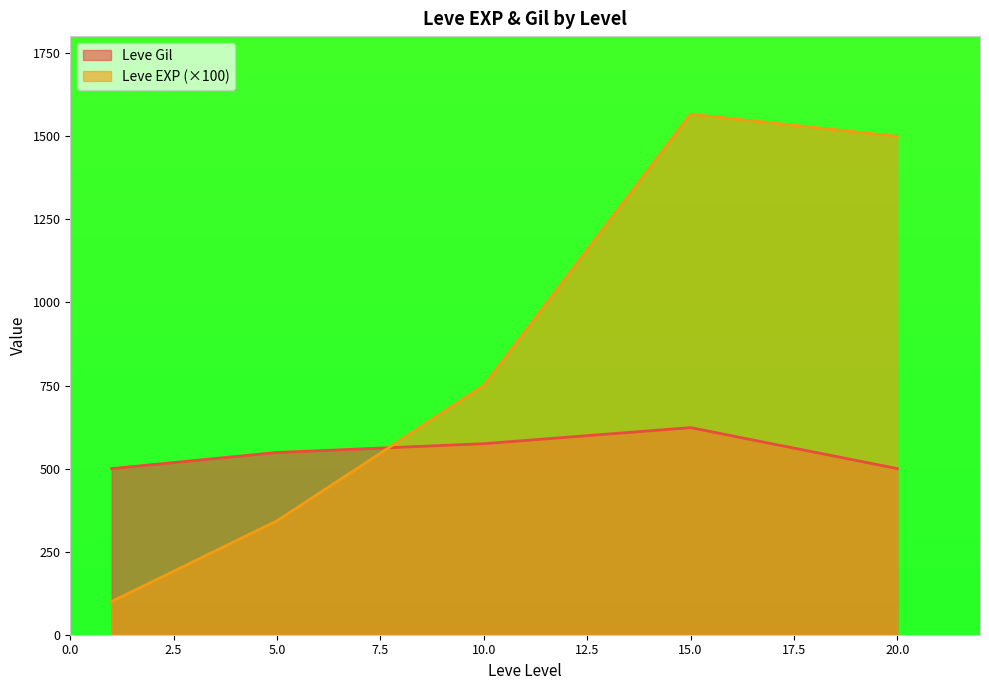

True or false: Leve EXP has a value of 6 at 10.

False